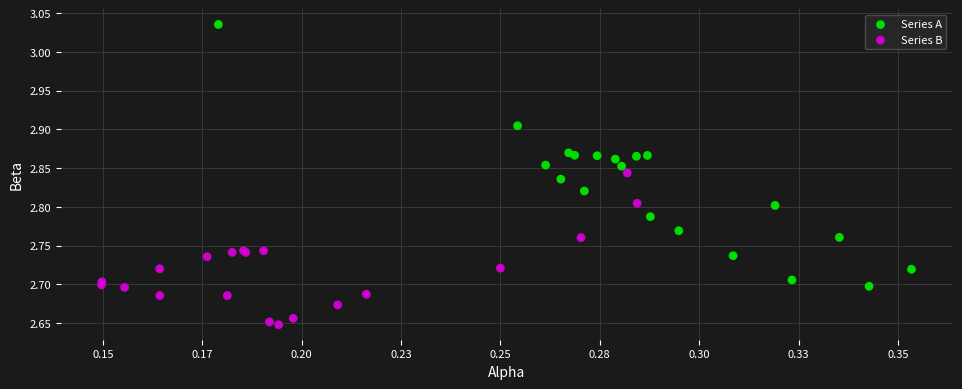

Which series has the widest spread of Y values?

Series A